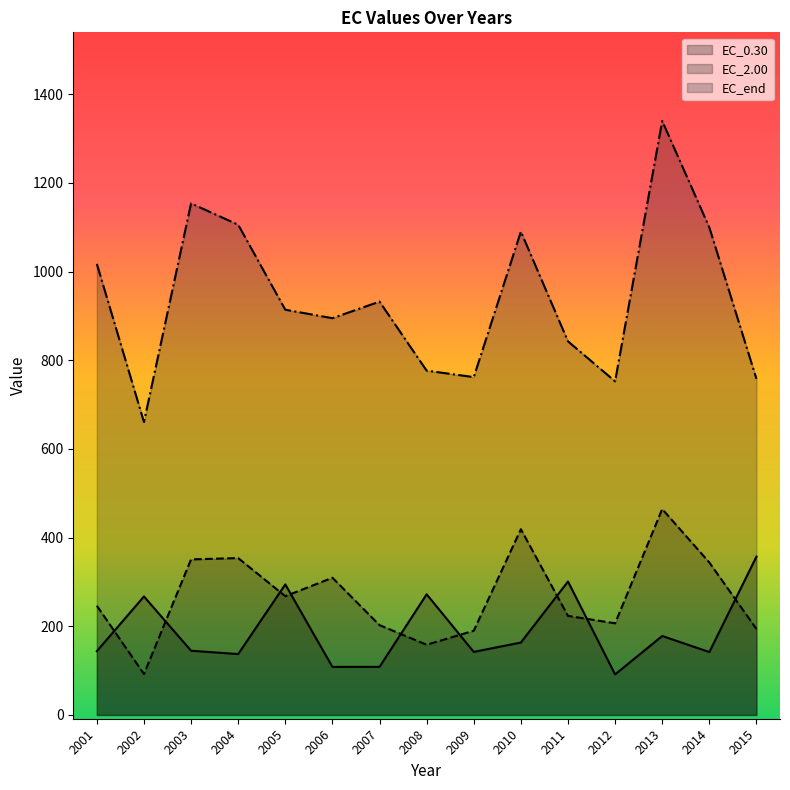

Which series has the largest range (max minus min)?

EC_end